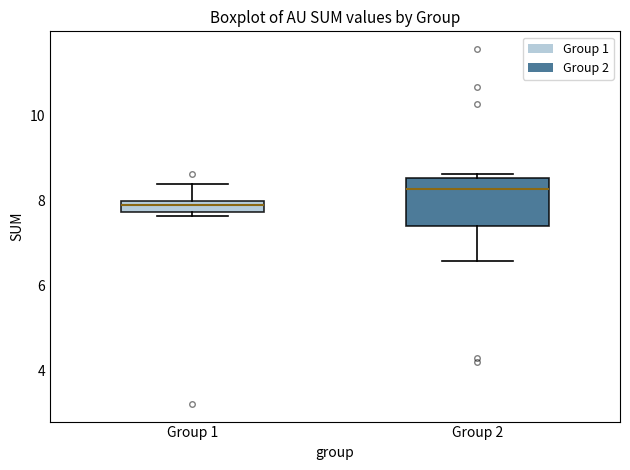

Which box's median line is the lowest?

Group 1